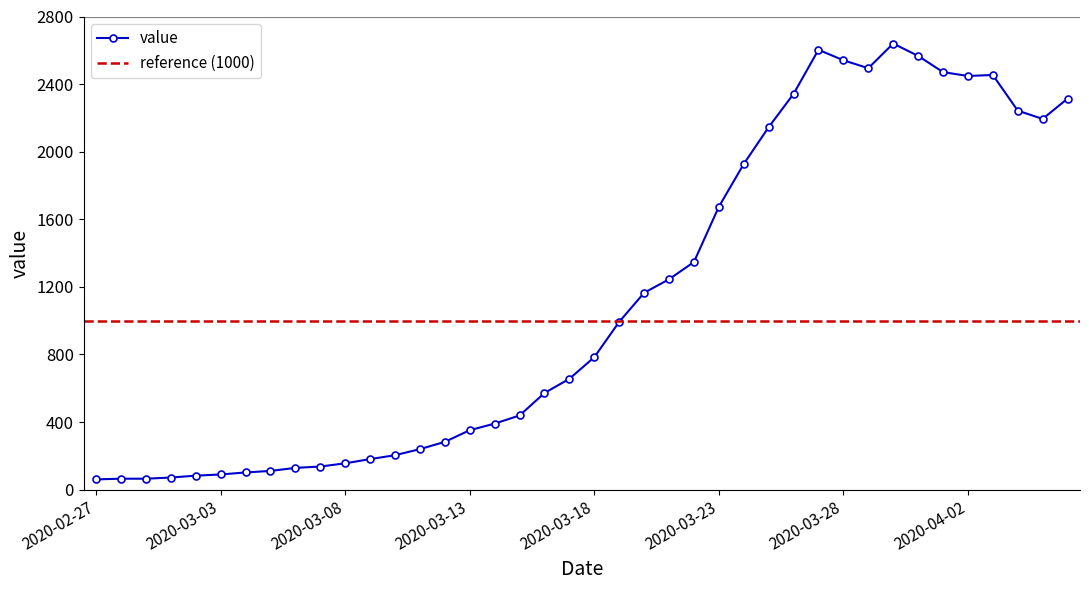

At which category does the data reach its first local peak?

2020-03-27